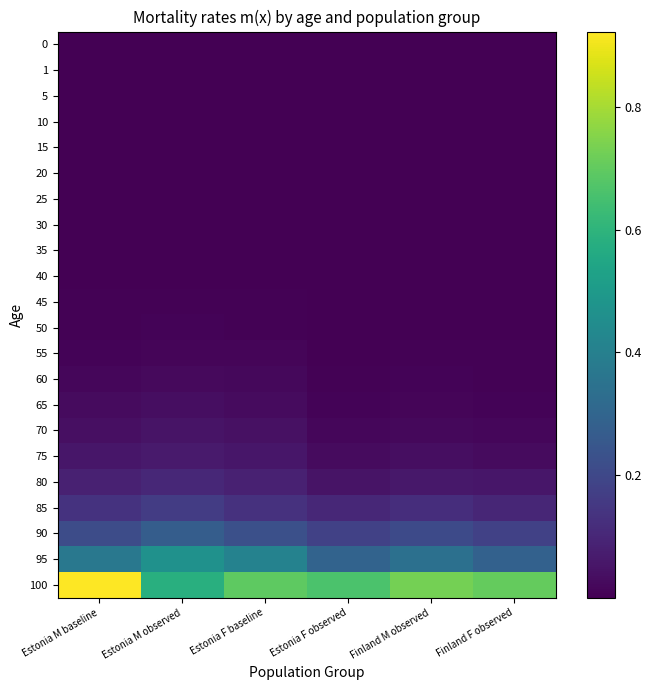

Which series has the largest total across all categories?

100